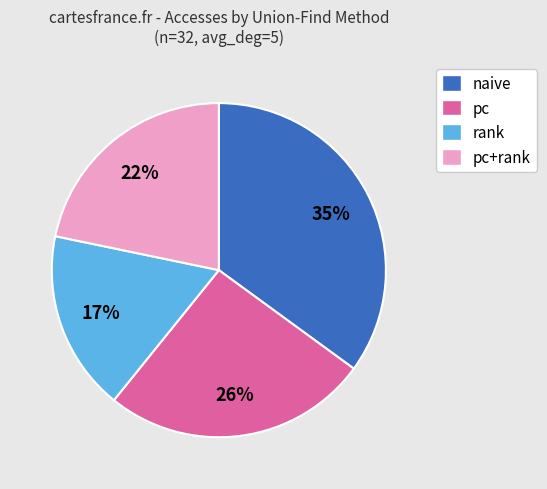

Is there any slice that represents more than half of the pie?

No